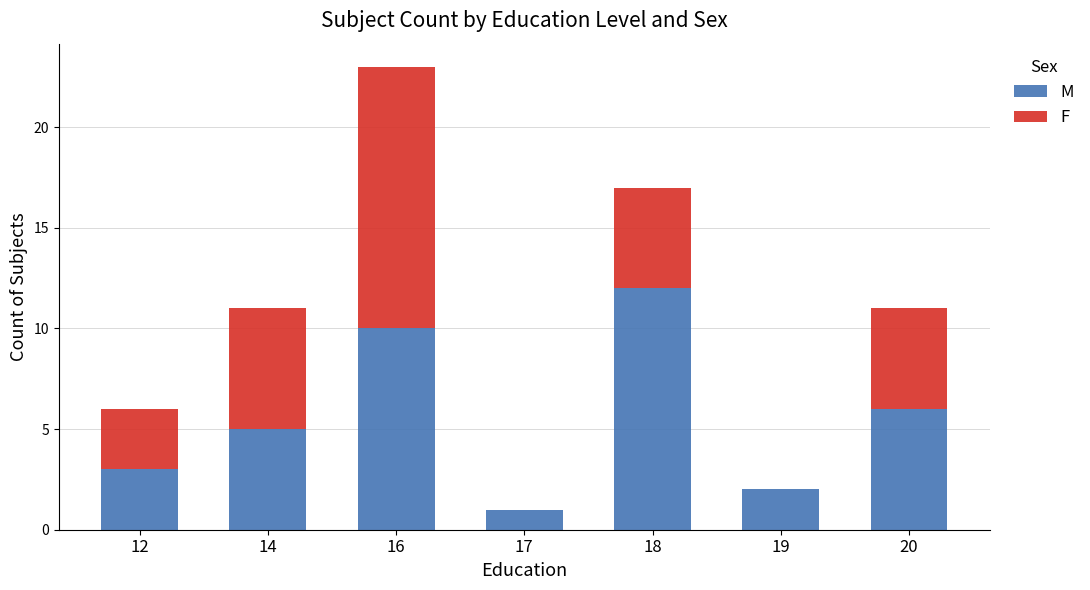

The M series shows 1 at 17. True or false?

True